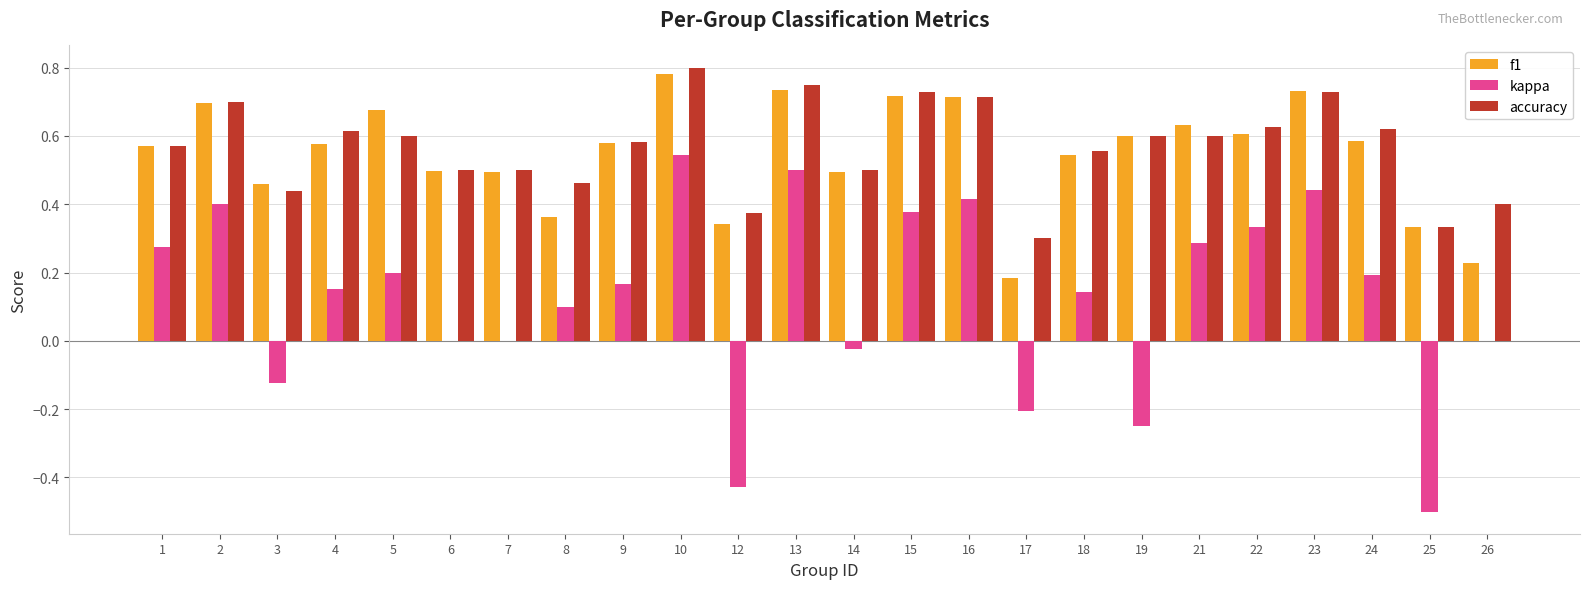

Where is f1 nearest to the value 0?

17